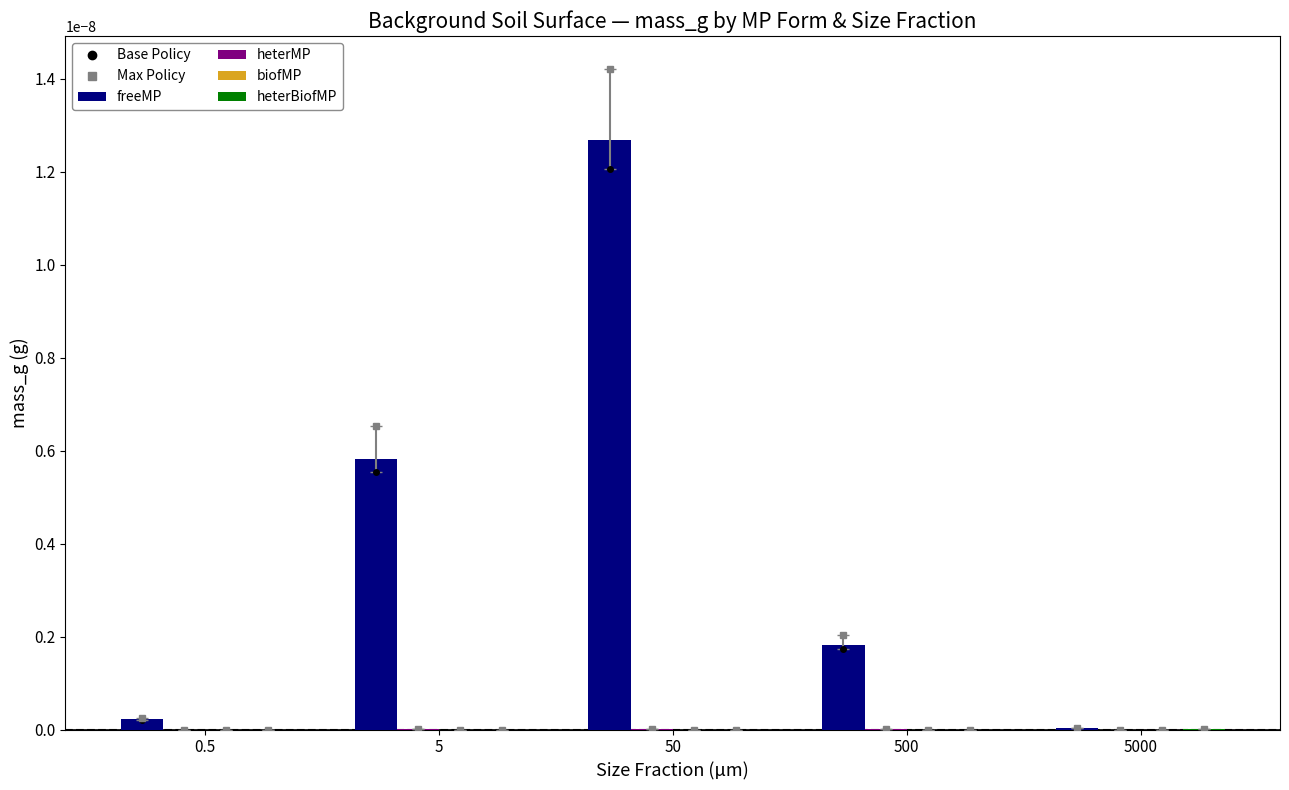

At 0.5, list the series in order from largest to smallest.

freeMP, heterBiofMP, heterMP, biofMP